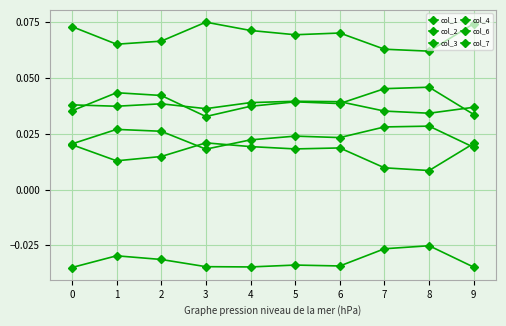

Rank the series by their maximum value, from lowest to highest.

col_7, col_4, col_1, col_6, col_2, col_3